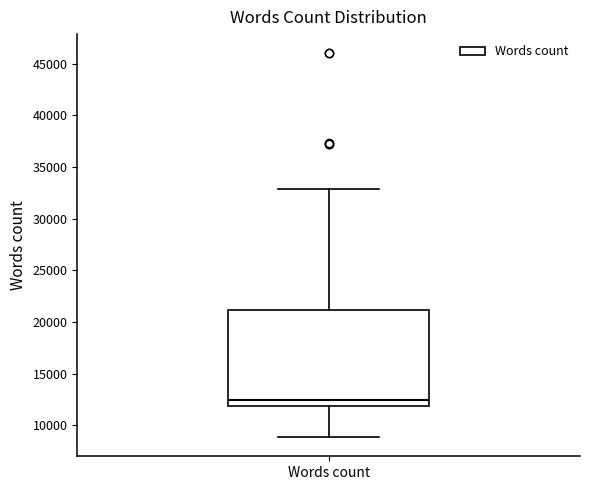

Where does the upper whisker of the box for Words count end on the y-axis? The values are not printed on the chart, so give them approximately, as read against the axis.

33000